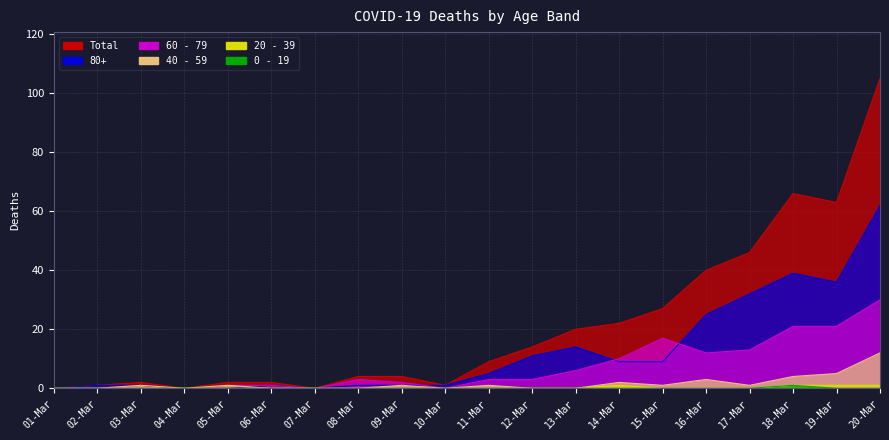

What is the greatest value displayed?

105